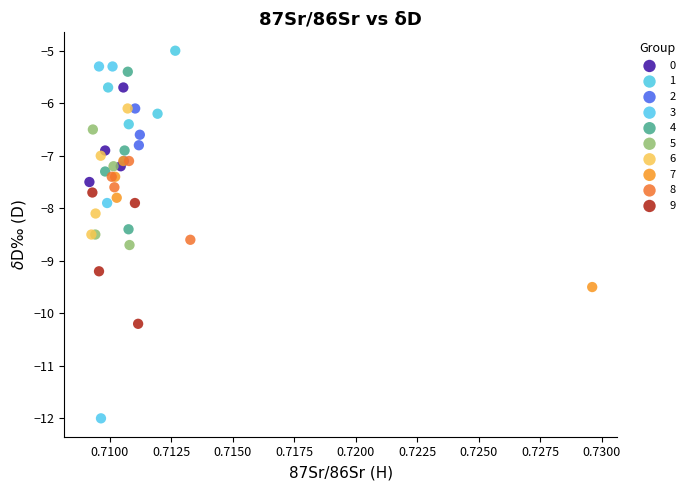

Which series reaches the minimum Y coordinate?

3